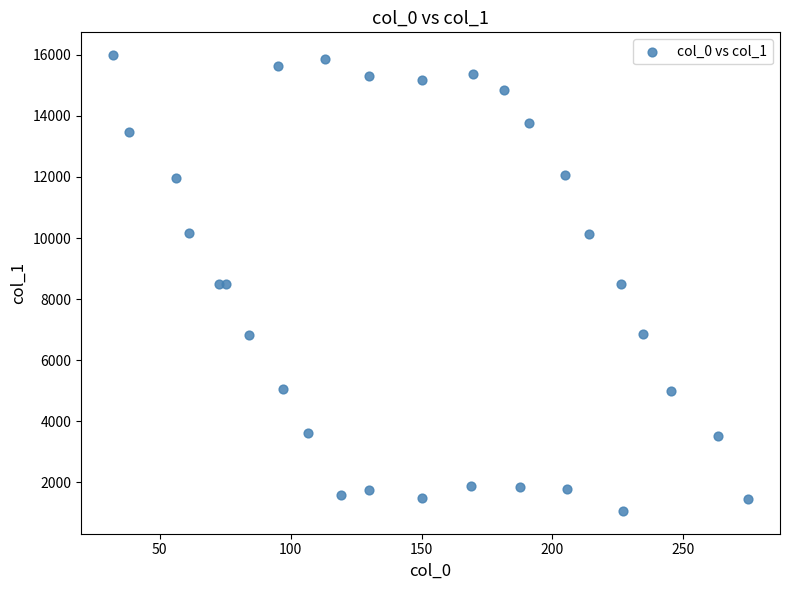

What is the range of Y values (max minus min)?

14918.0